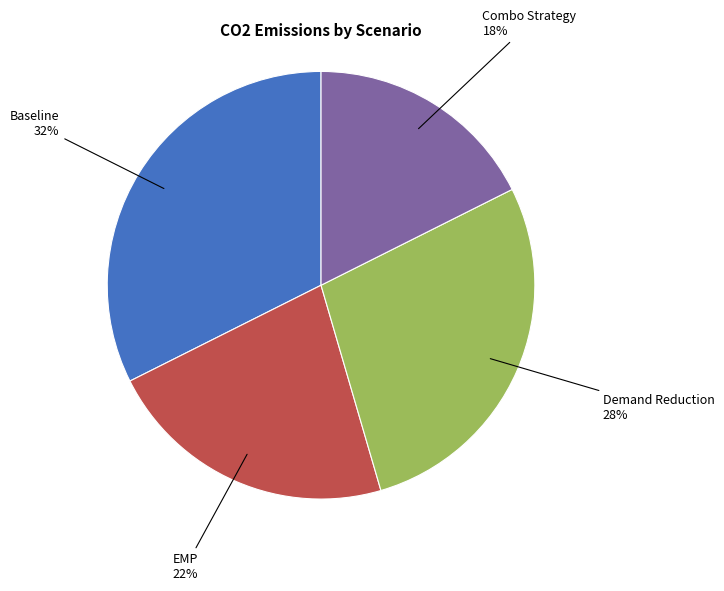

Is the sum of Baseline and Demand Reduction greater than half?

Yes